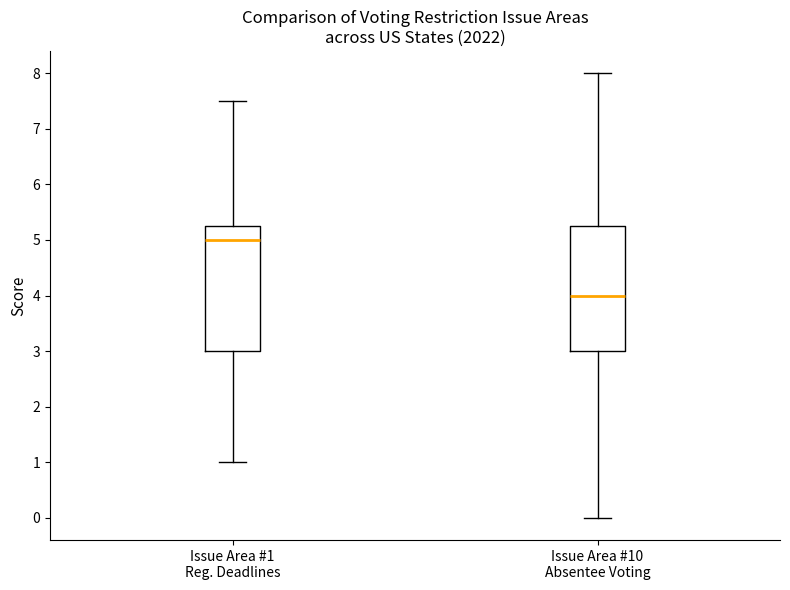

Reading left to right, transcribe this box plot: for each box, give where its median line is, the range the box spans, and where its two whiskers end, as read against the y-axis. The values are not printed on the chart, so give them approximately, as read against the axis.

Issue Area #1 Reg. Deadlines: median 5.0, box 3.0 to 5.3, whiskers 1.0 to 7.5
Issue Area #10 Absentee Voting: median 4.0, box 3.0 to 5.3, whiskers 0.0 to 8.0